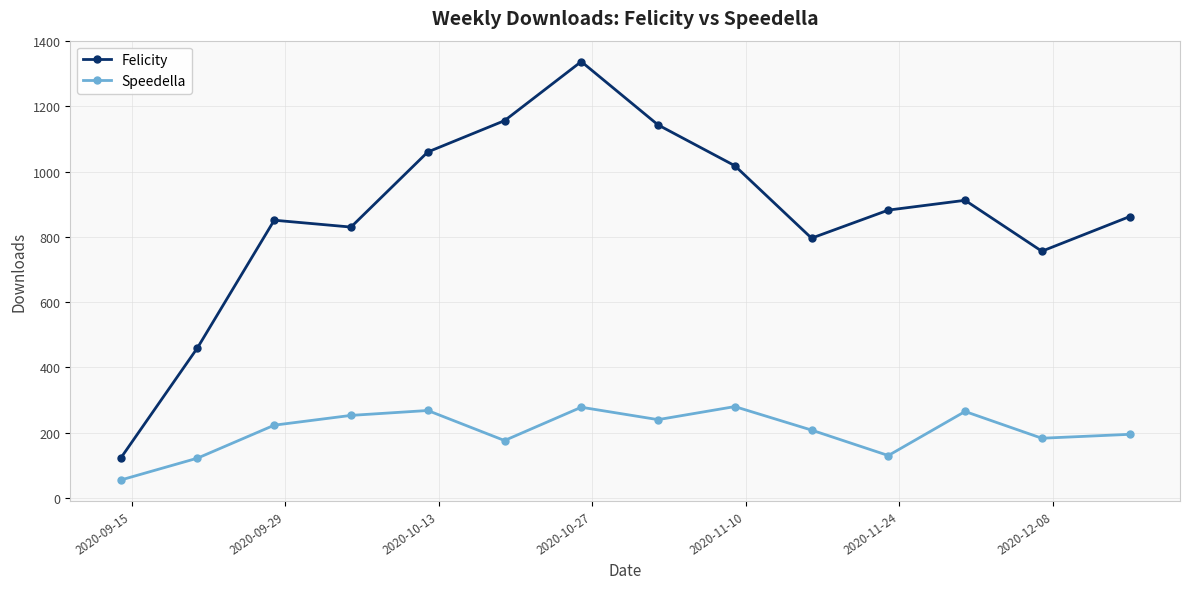

True or false: Speedella and Felicity intersect in this chart.

False